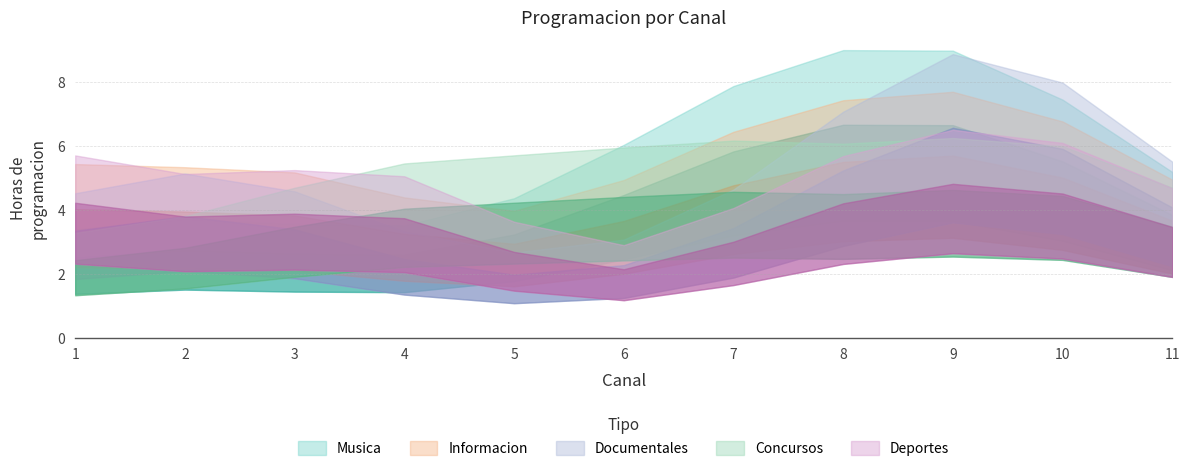

What are all the series names shown in the legend?

Musica, Informacion, Documentales, Concursos, Deportes